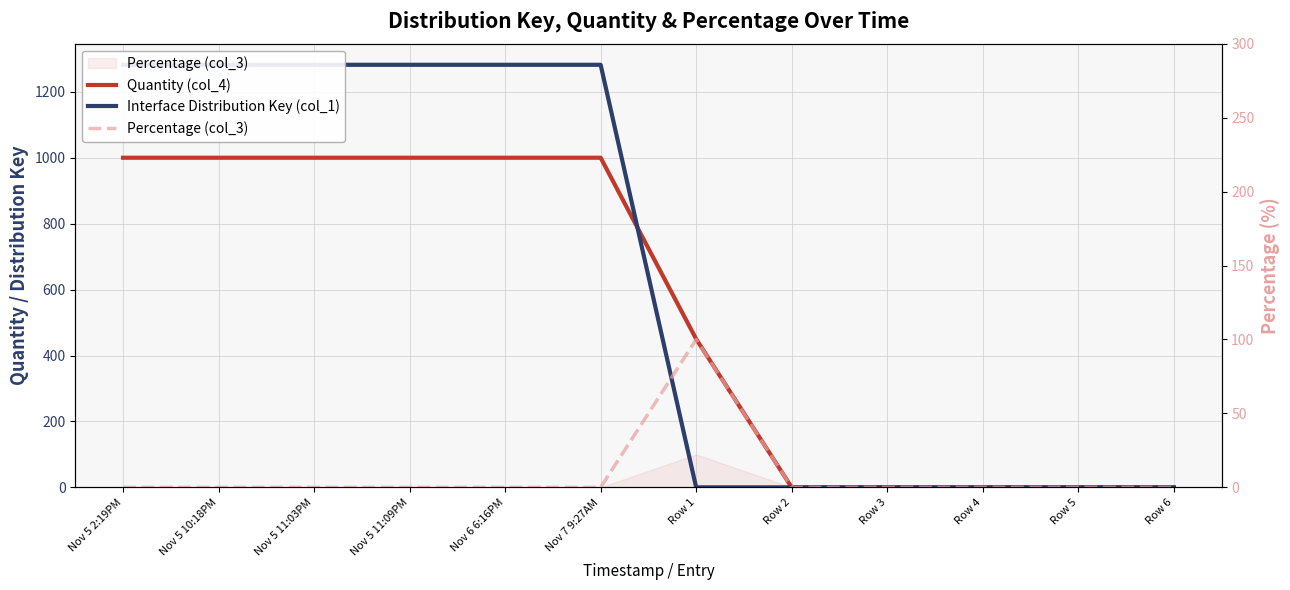

What is the difference between the Quantity (col_4) values at Row 1 and Nov 5 2:19PM?

550.0